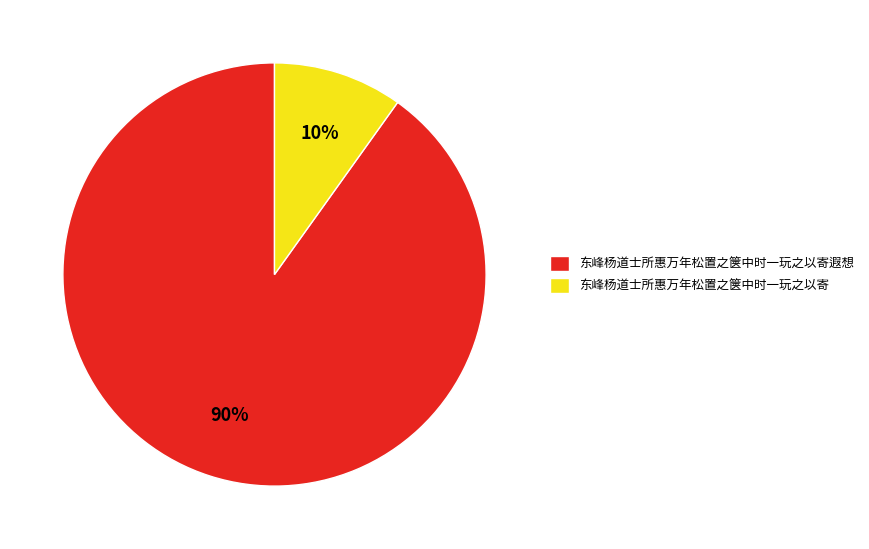

True or false: 东峰杨道士所惠万年松置之箧中时一玩之以寄 accounts for 1% of the total.

False